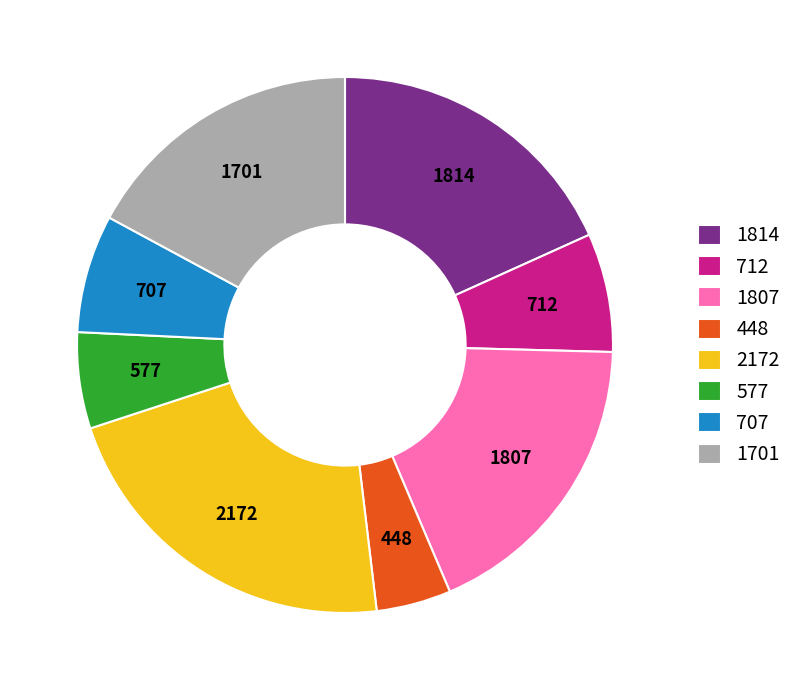

Count the number of slices in the pie.

8